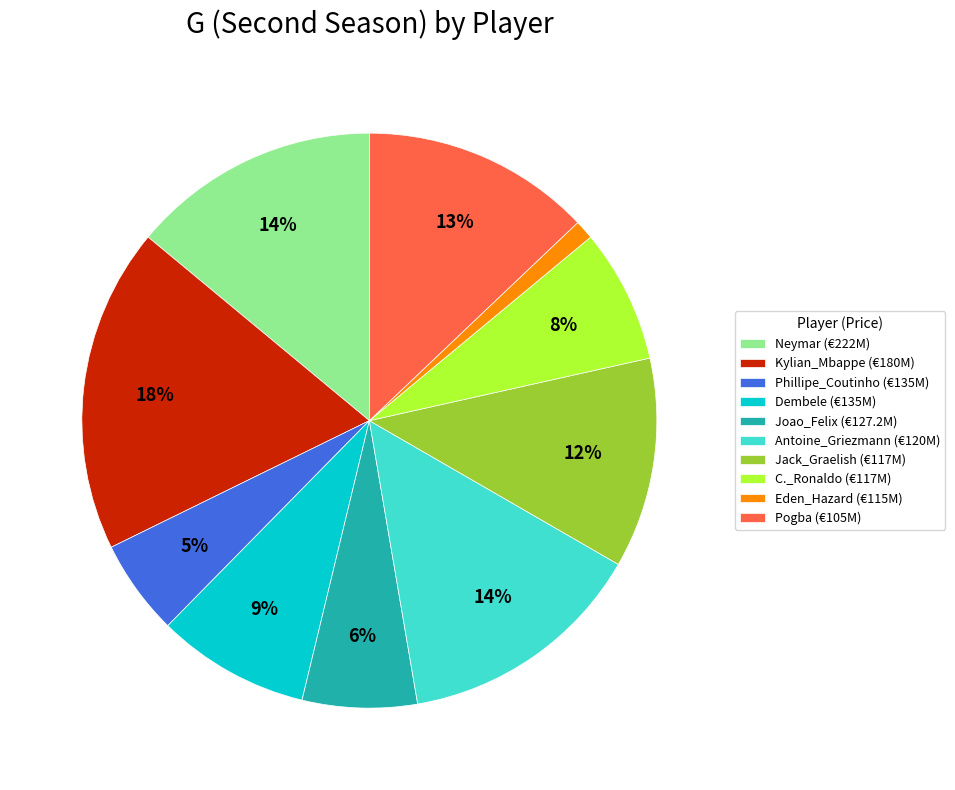

Between Kylian_Mbappe (€180M) and Neymar (€222M), which is larger?

Kylian_Mbappe (€180M)